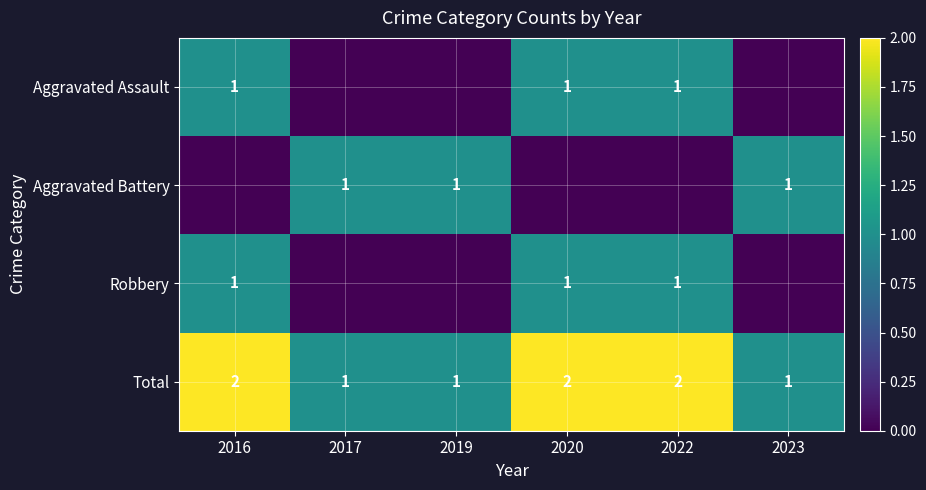

What is the sum of all Total values?

9